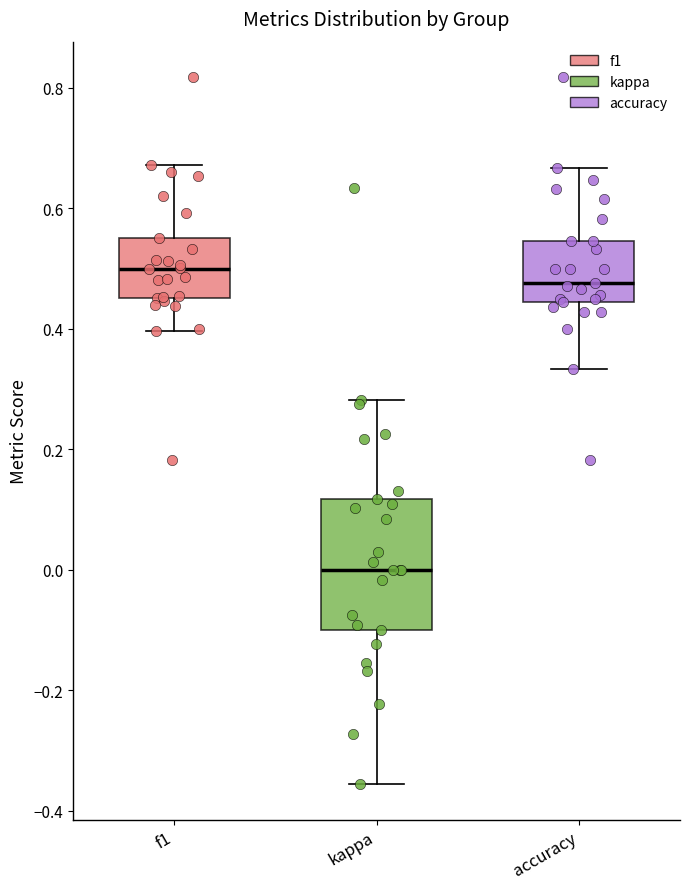

Where does the median line of the box for f1 sit on the y-axis? The values are not printed on the chart, so give them approximately, as read against the axis.

0.50